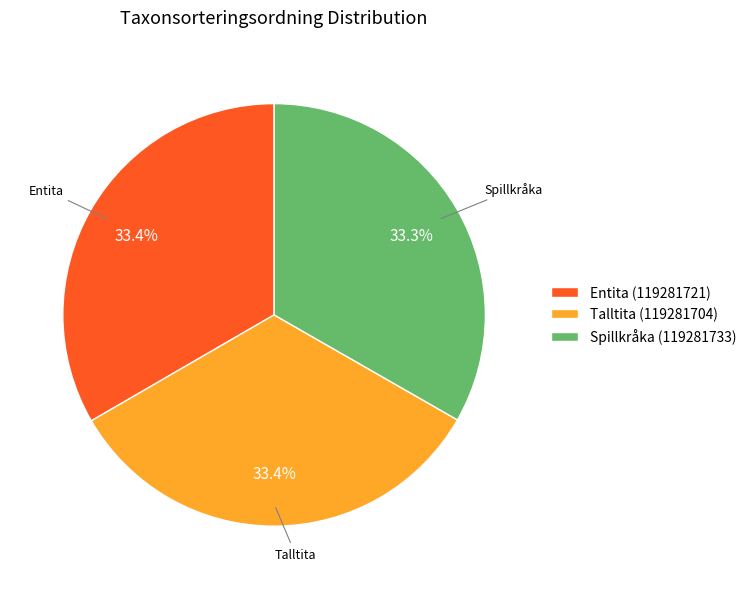

What is the ratio of the value at Talltita (119281704) to the value at Entita (119281721)?

1.0